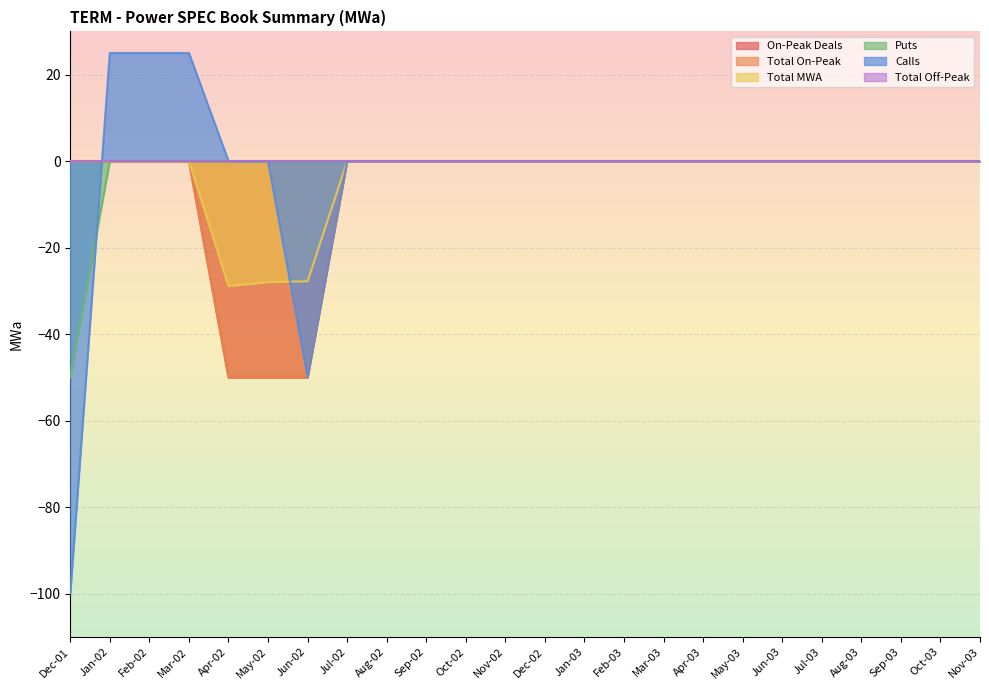

What is the greatest value displayed?

25.0